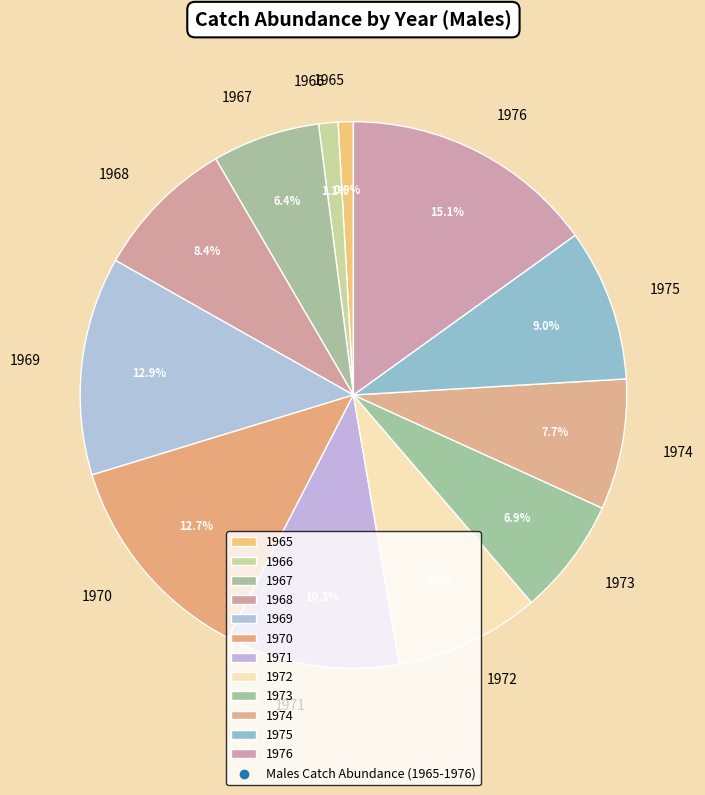

Does 1971 account for over 50% of the chart?

No